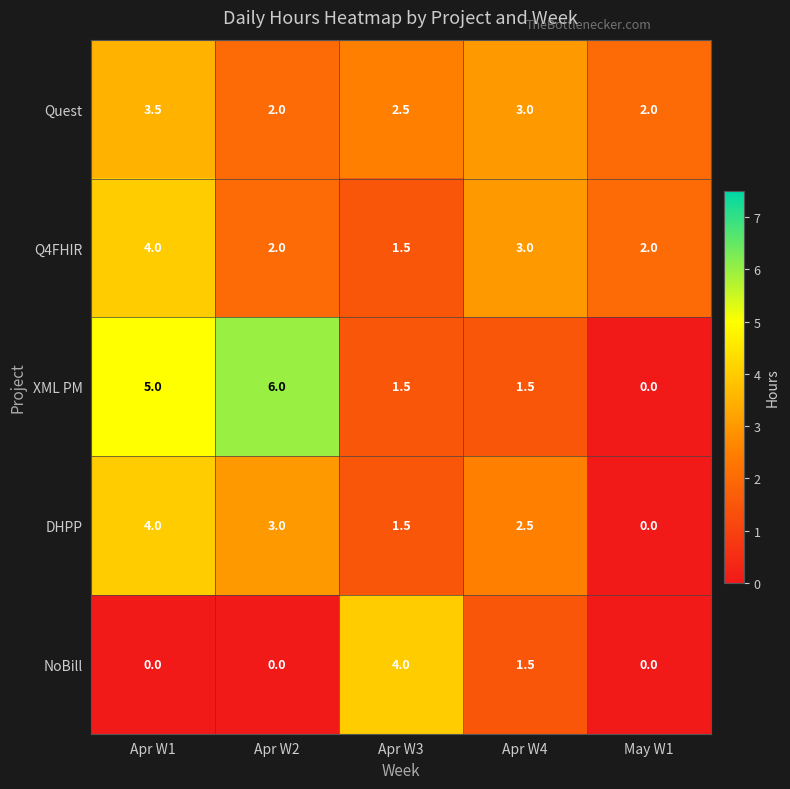

Rank the categories by DHPP value from lowest to highest.

May W1, Apr W3, Apr W4, Apr W2, Apr W1